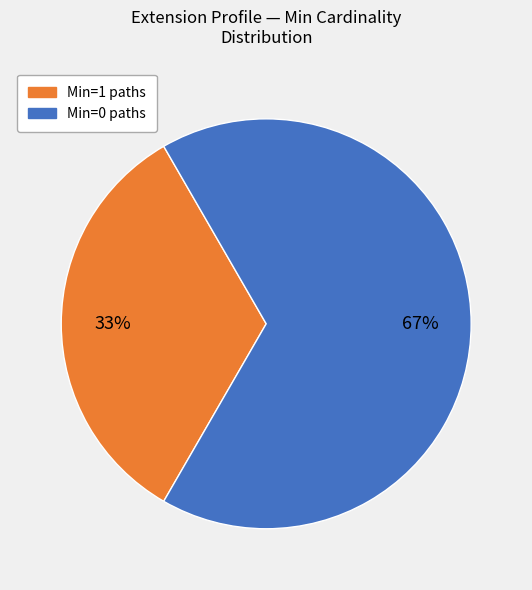

To the nearest percent, what is the average slice percentage?

50%